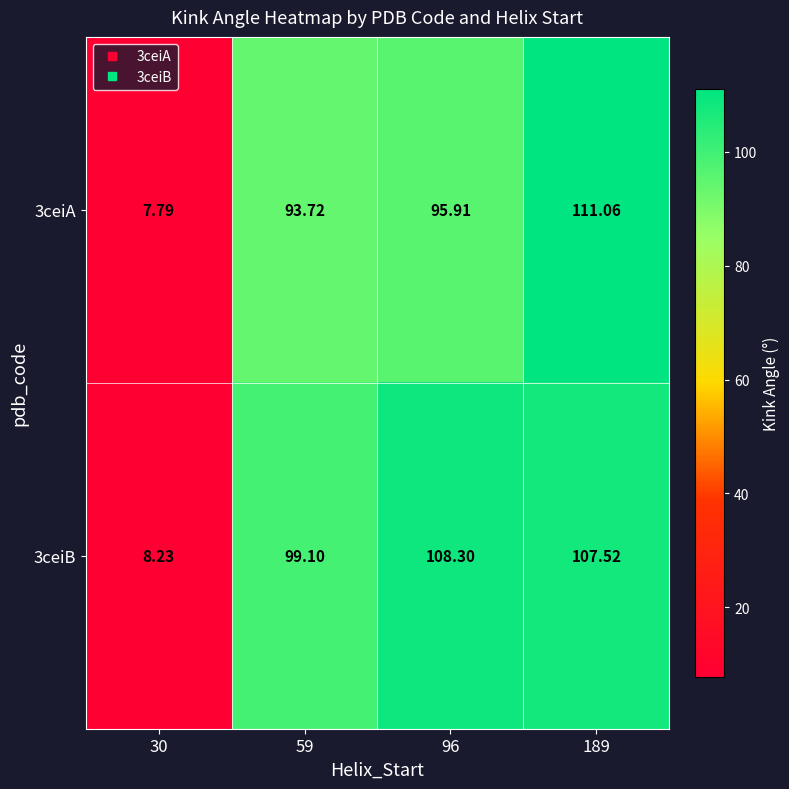

What is the smallest value displayed?

7.8